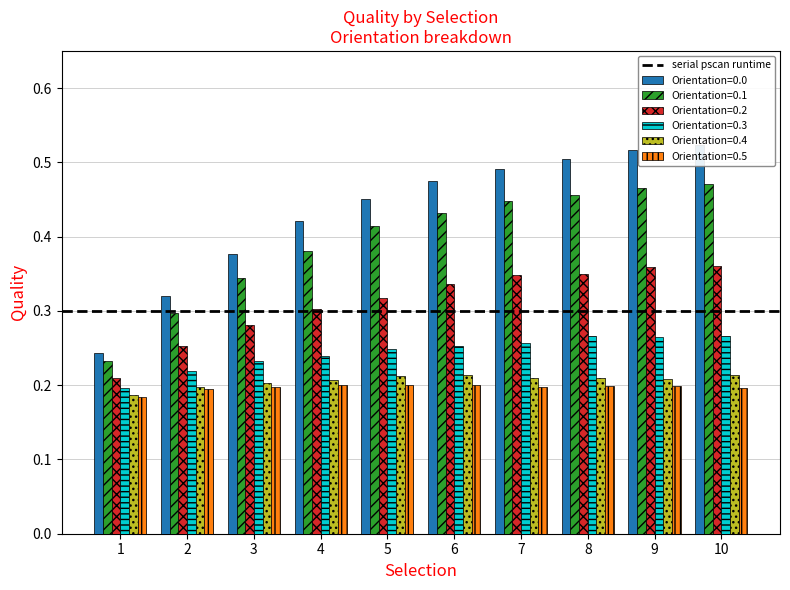

At which label does Orientation=0.3 reach its peak?

8